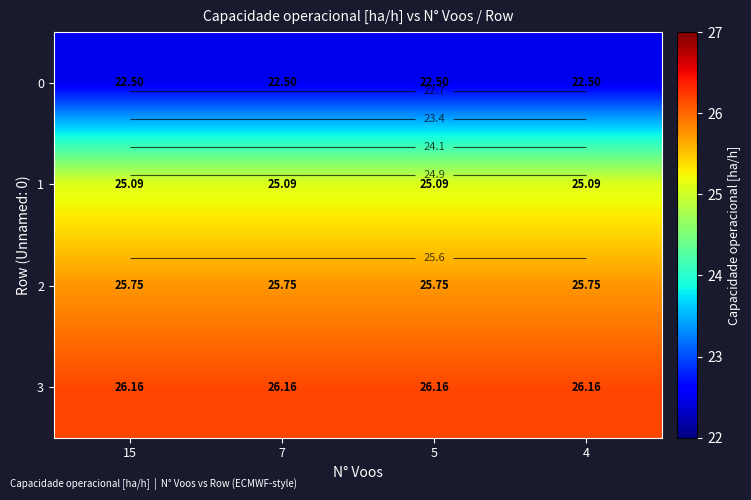

Between 15 and 7, which is larger?

15